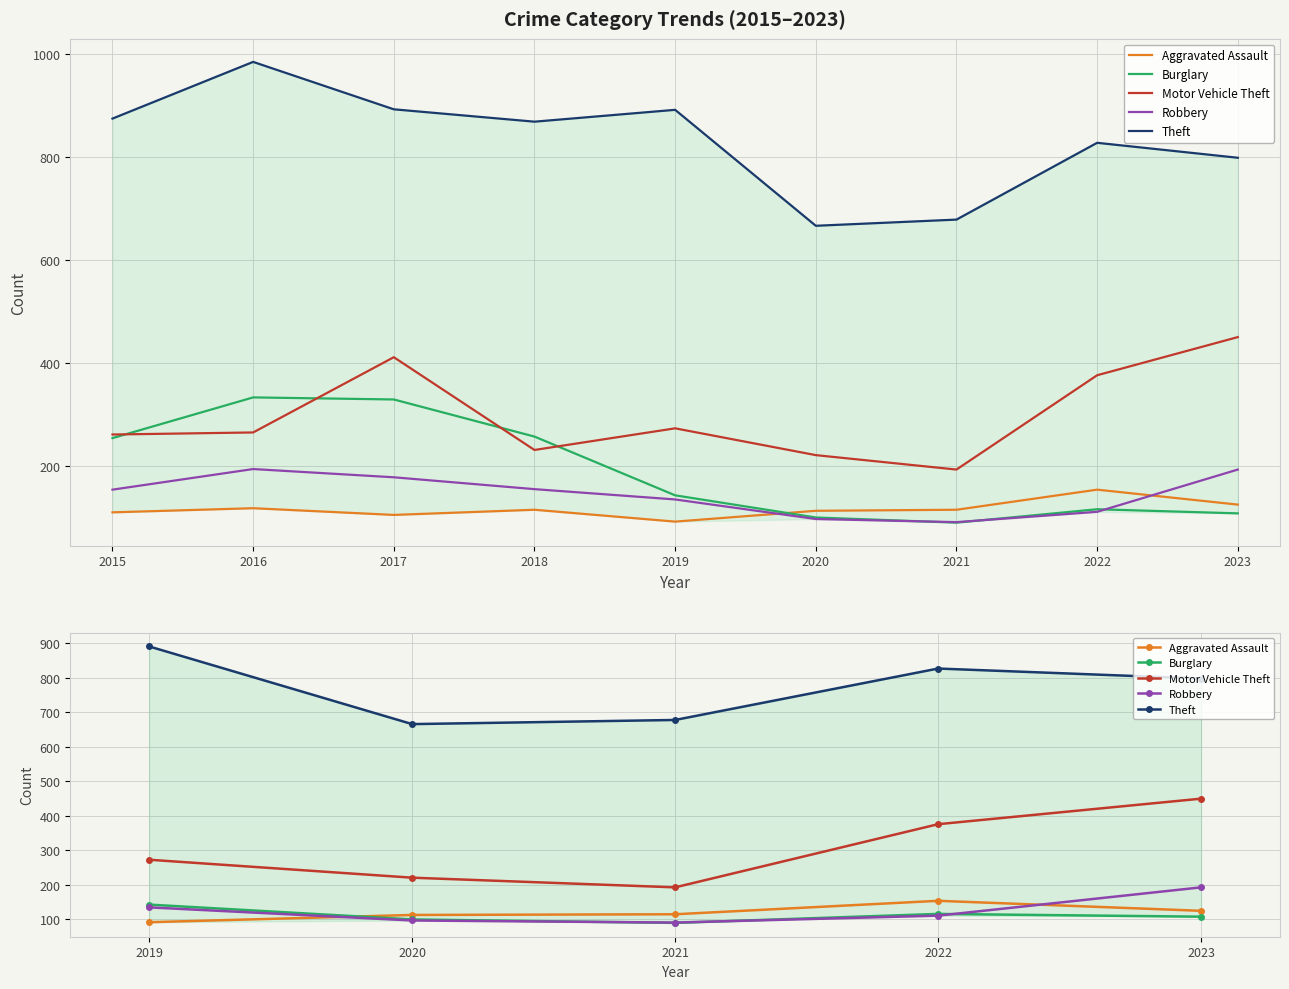

True or false: Motor Vehicle Theft and Burglary cross at least once.

False